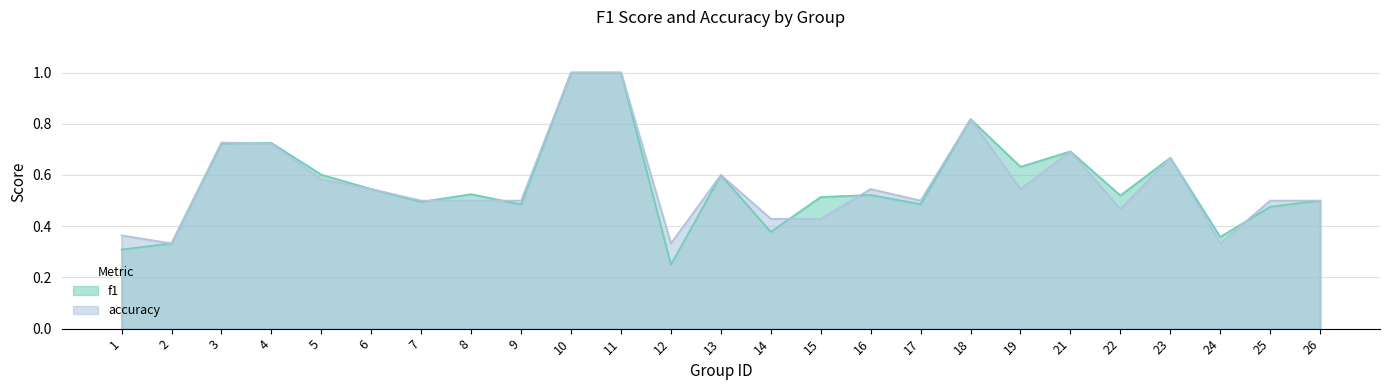

What is the sum of all f1 values?

14.2